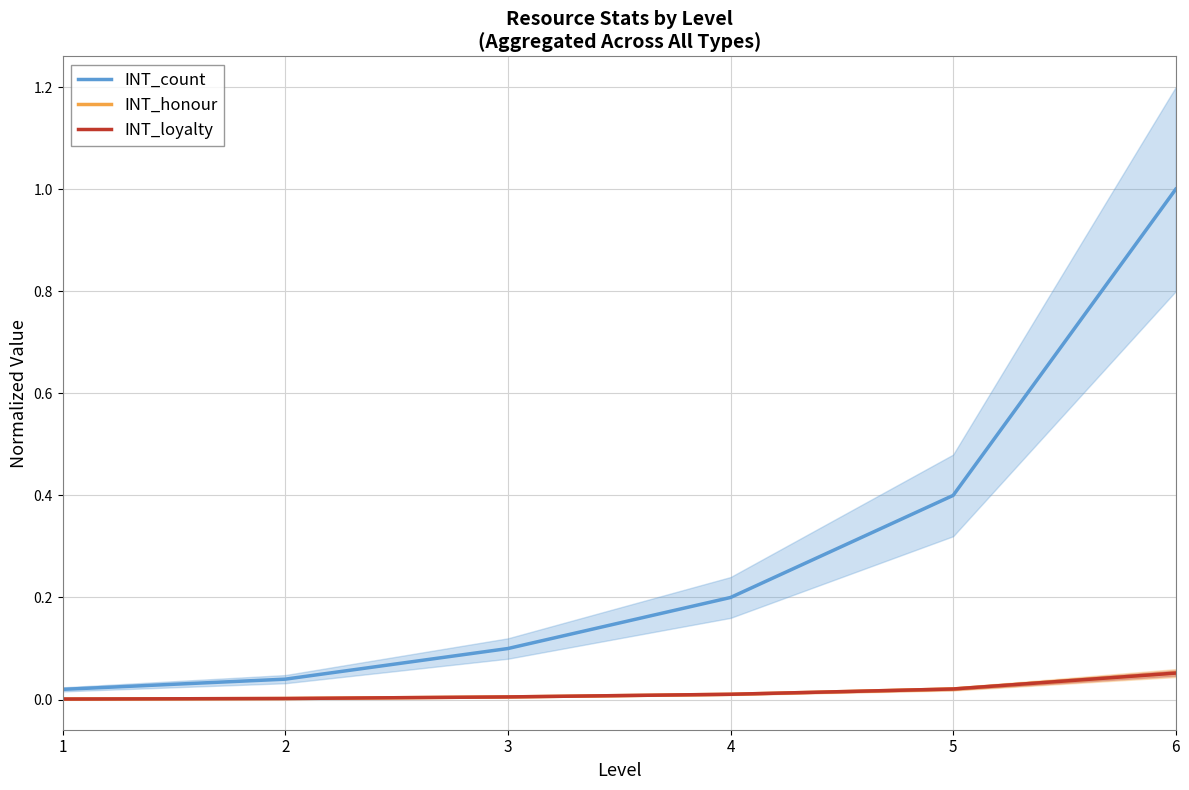

At which label does INT_loyalty reach its peak?

6